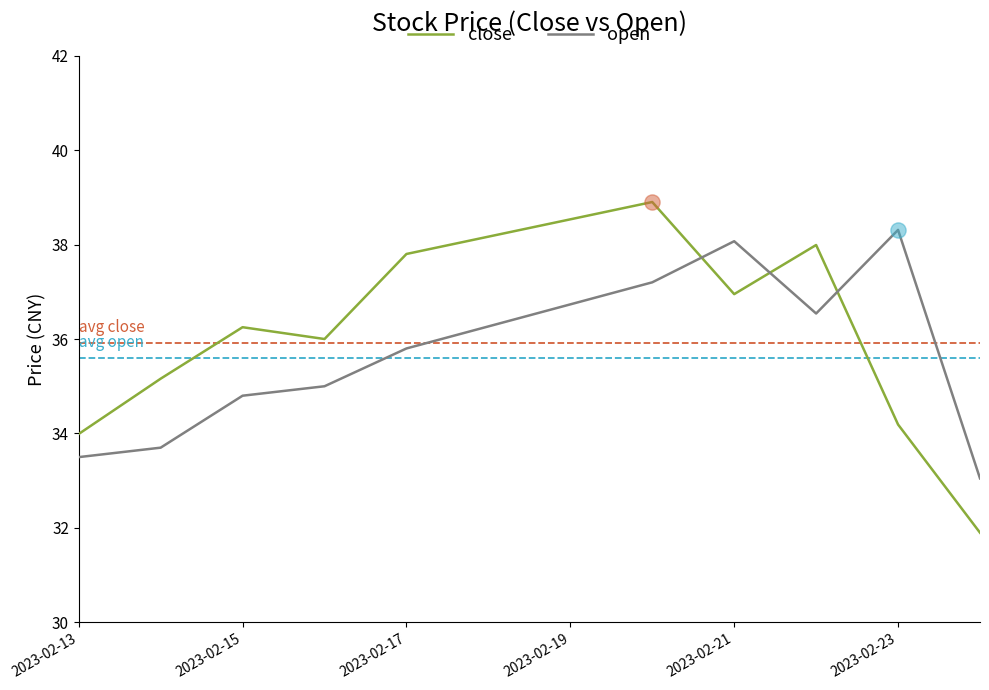

Which series has the largest total across all categories?

close